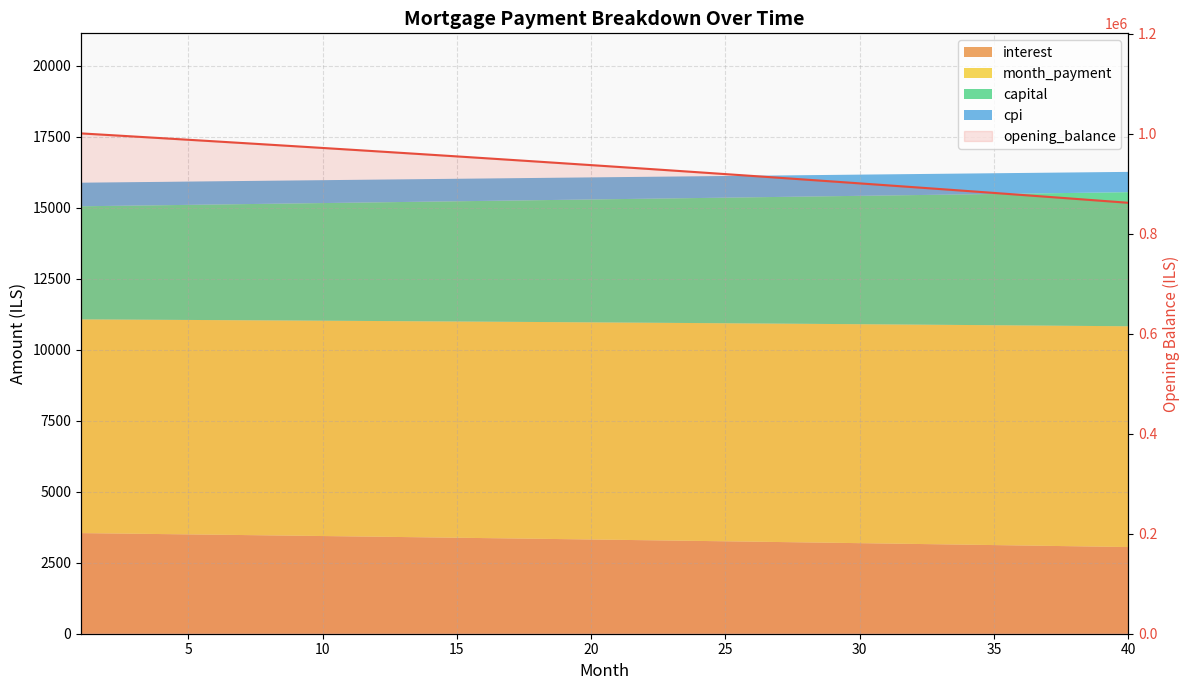

True or false: the data shows 881761.0 at 34.

True